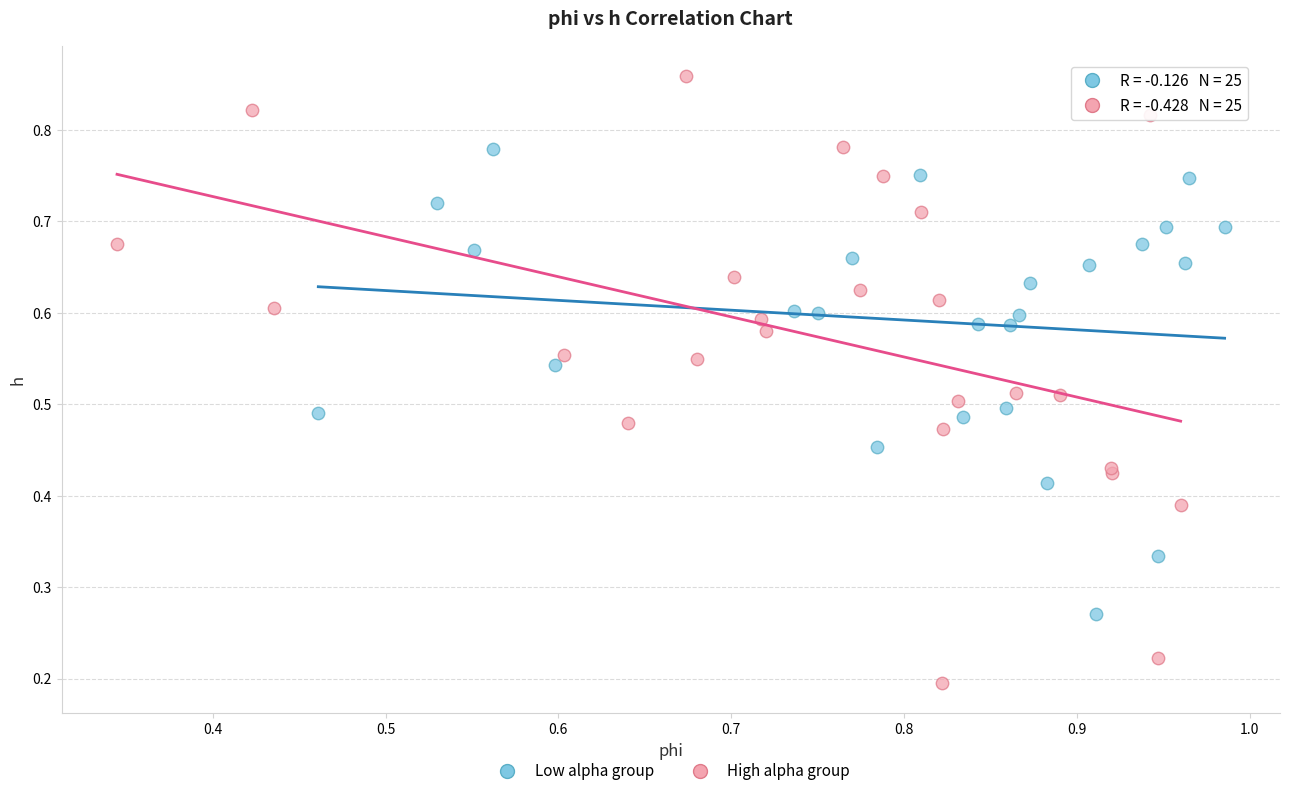

Which series reaches the minimum Y coordinate?

High alpha group